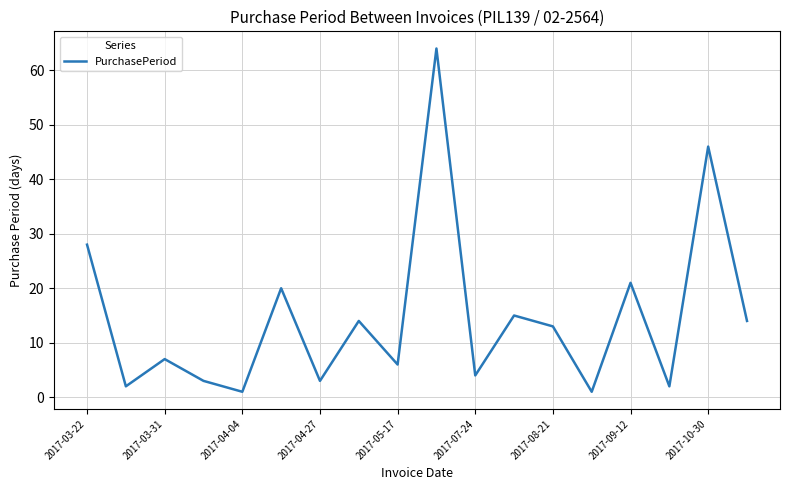

What is the difference between the maximum and minimum values?

63